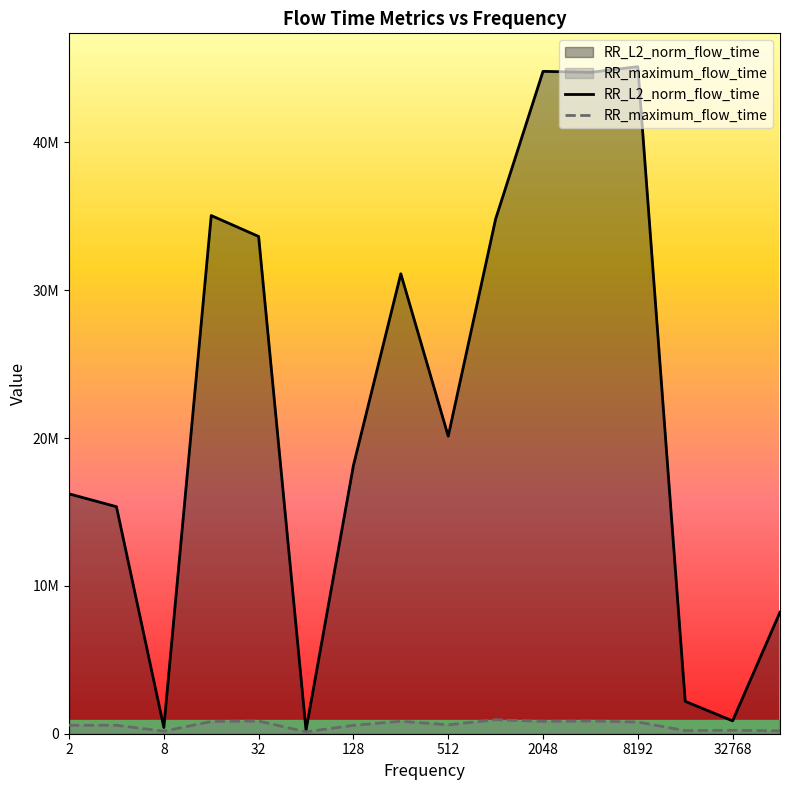

Where is RR_maximum_flow_time nearest to the value 537518?

128